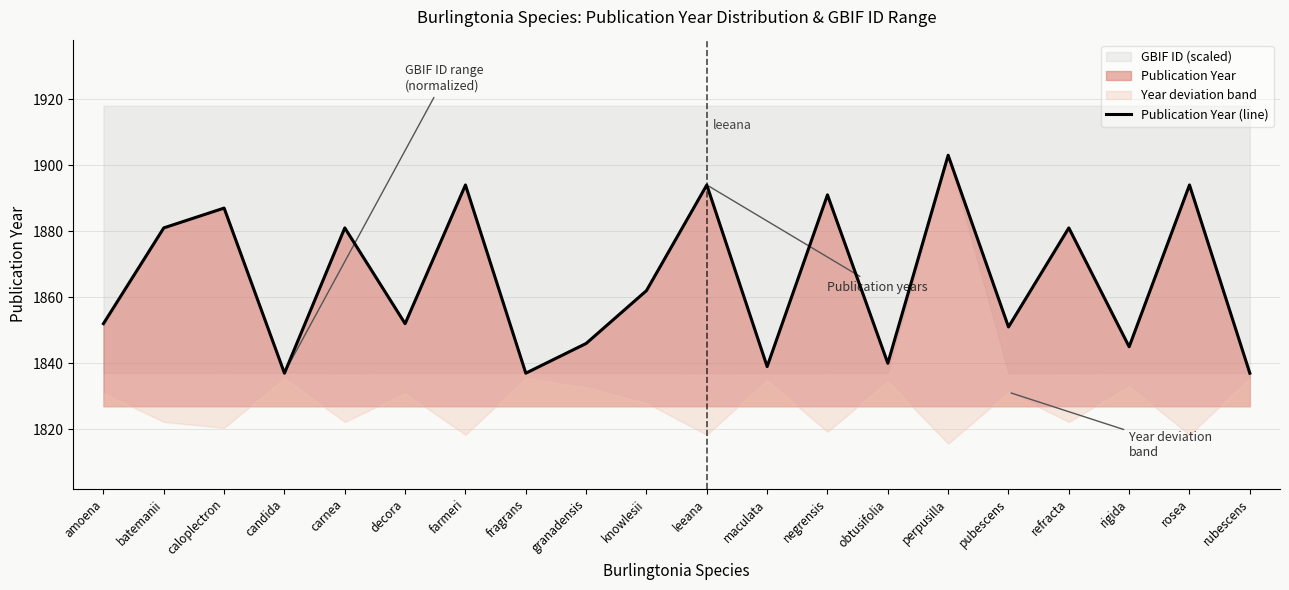

How many lines are shown in the chart?

1